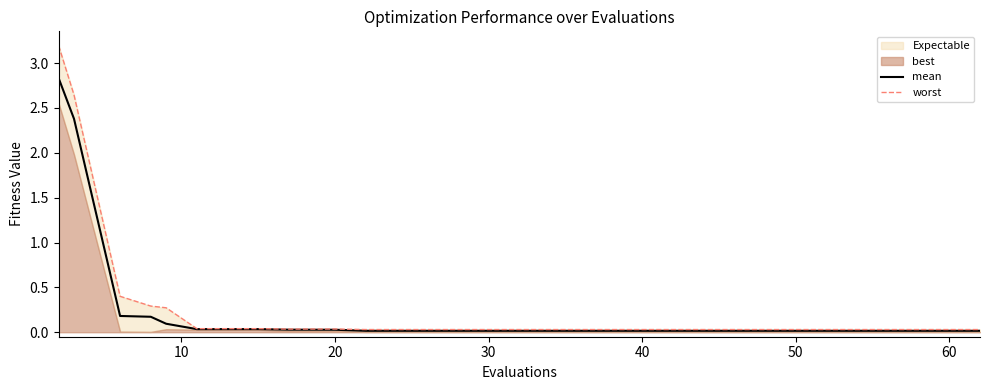

How many categories are shown in the chart?

20